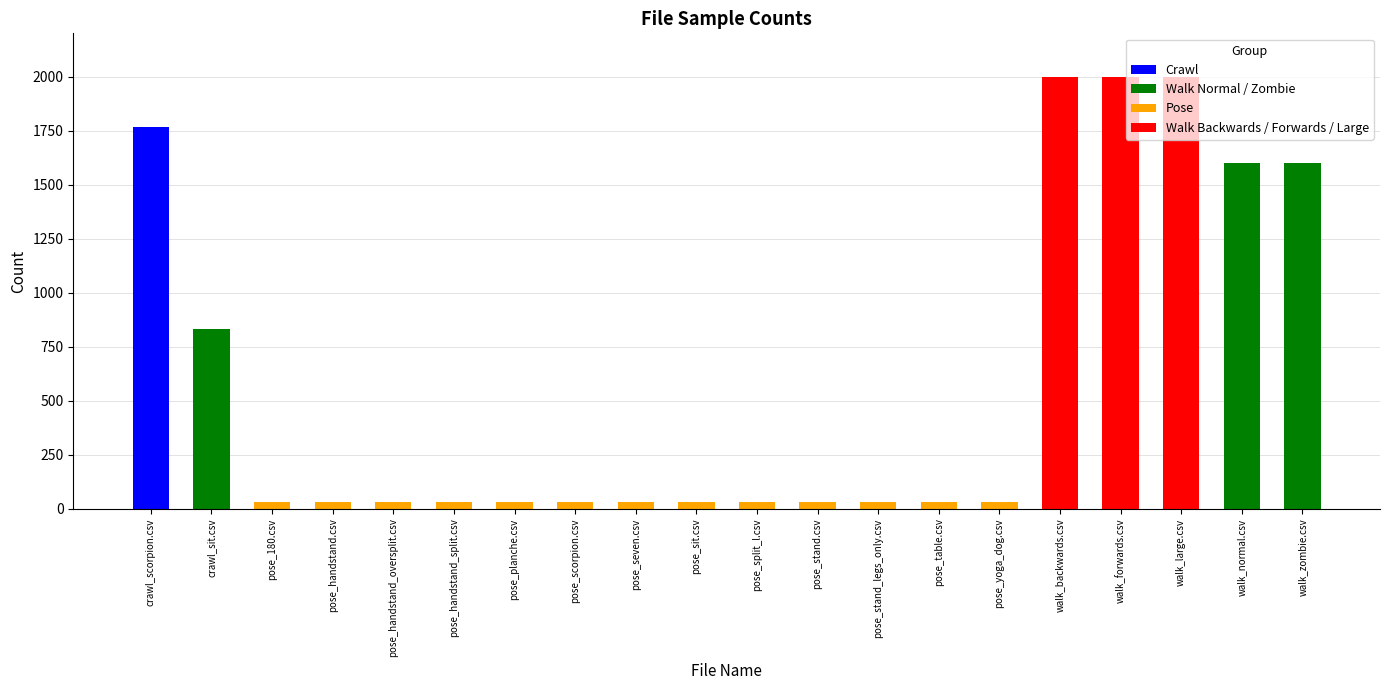

How many data points does each series have?

20